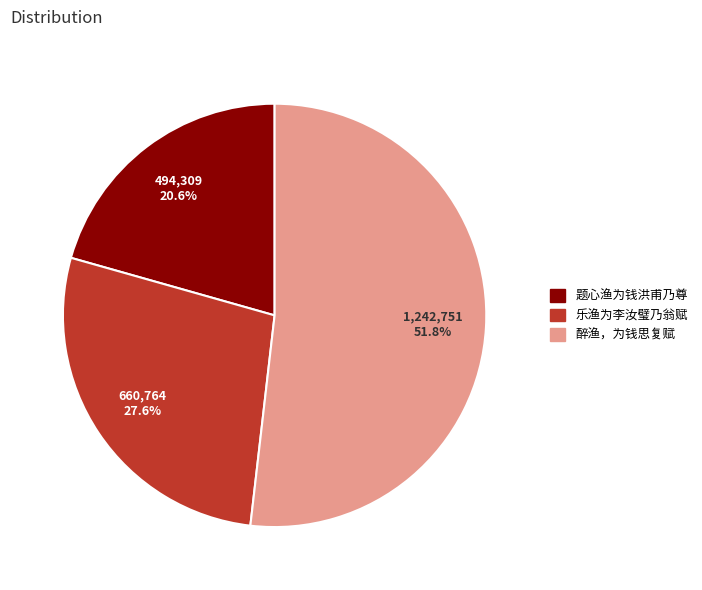

To the nearest percent, what is the difference between the largest and smallest slice percentages?

31%